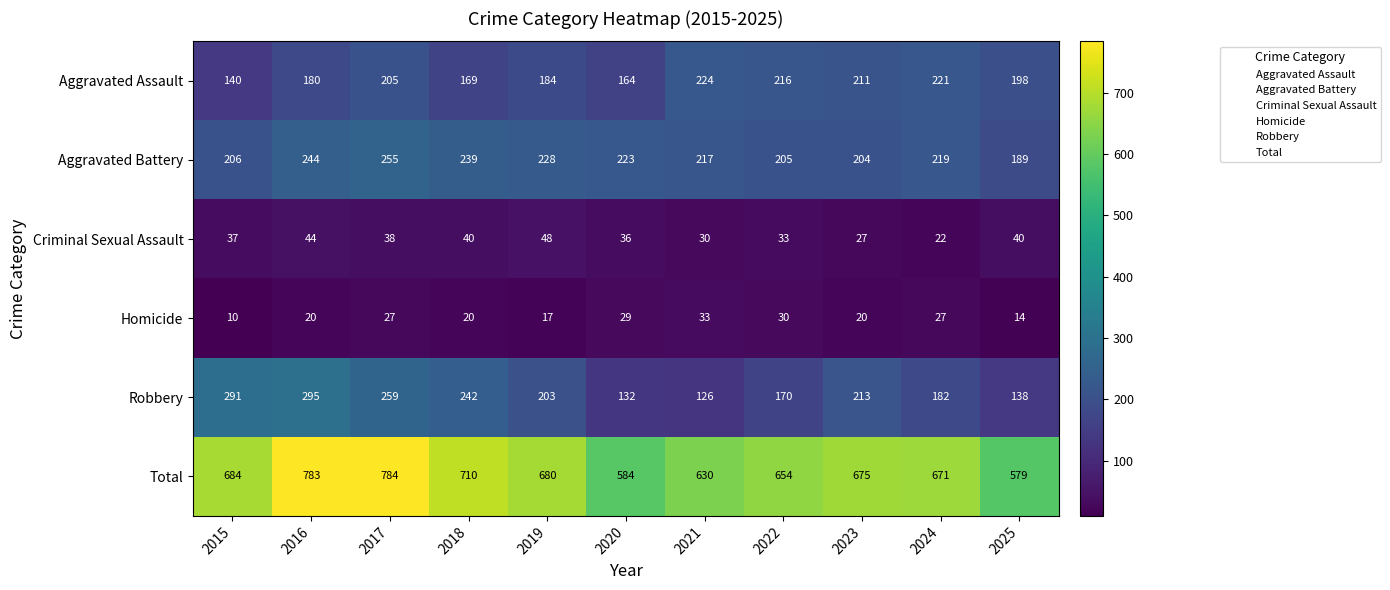

What is the difference between the second highest and second lowest values in the Aggravated Assault series?

57